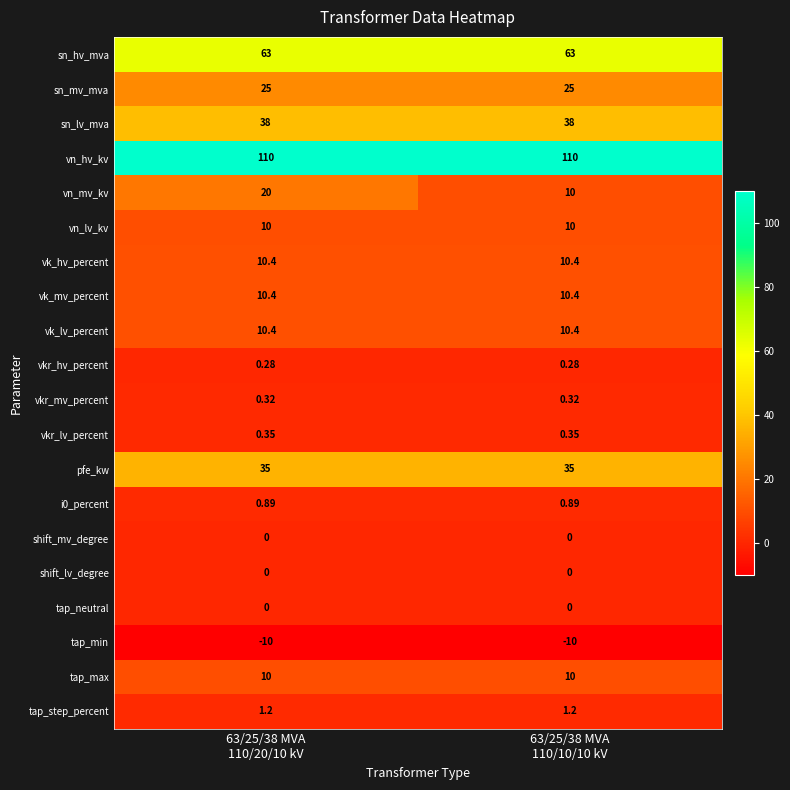

Which series has the widest spread of values?

vn_mv_kv